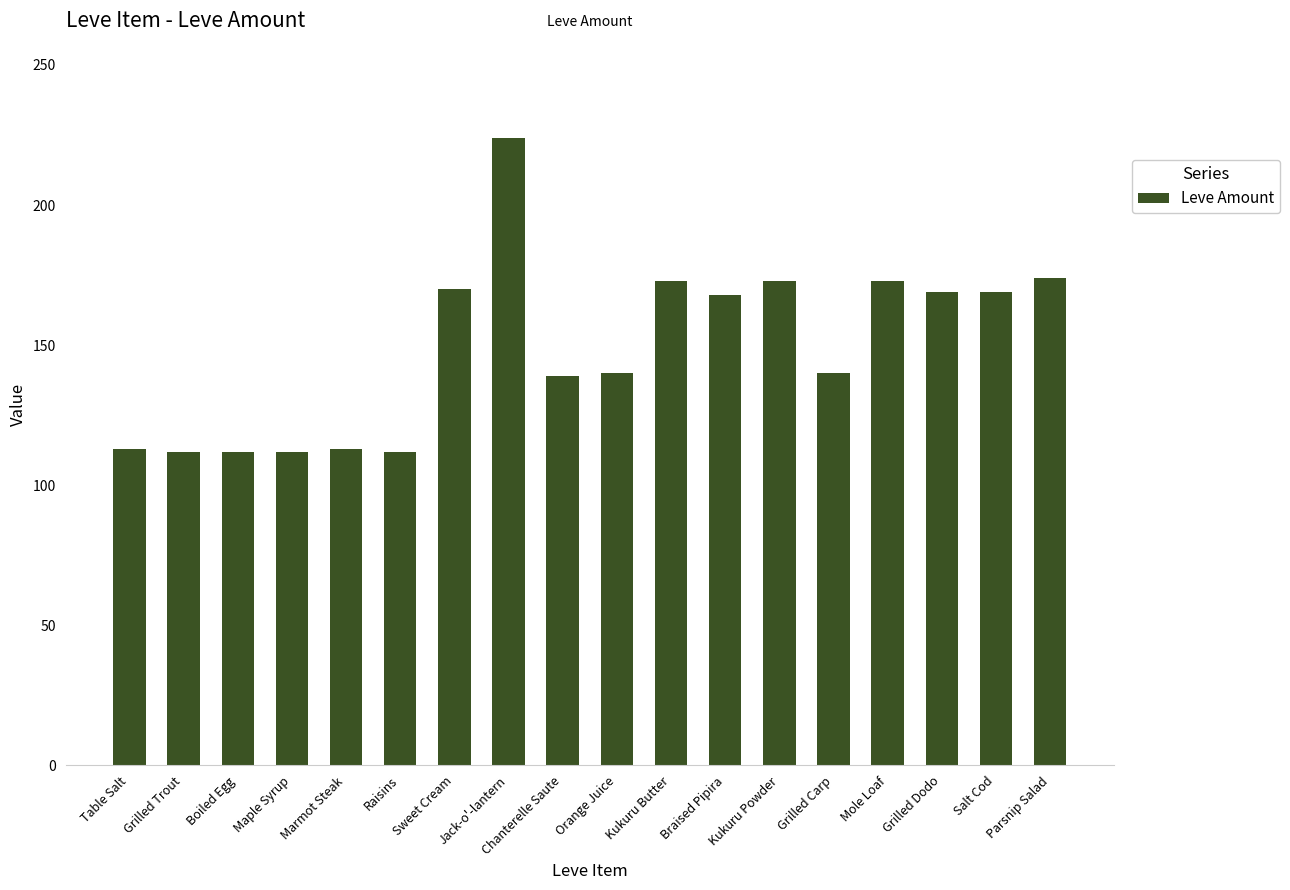

What is the sum of the values at Jack-o'-lantern and Mole Loaf?

397